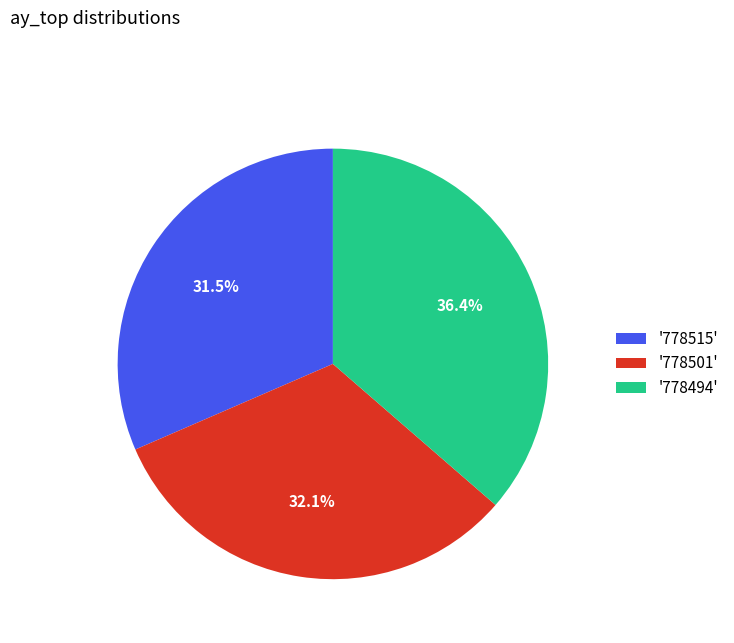

Approximately how many times larger is the value at '778494' compared to '778501'?

1.1